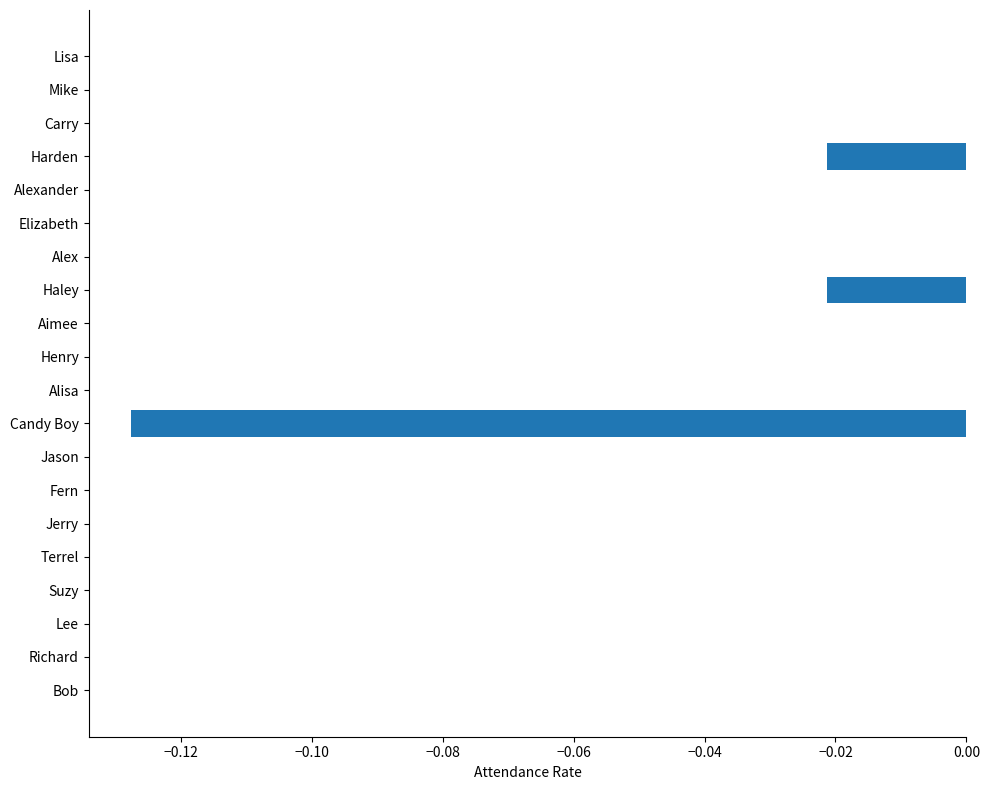

True or false: the data shows -0.1 at Lisa.

False